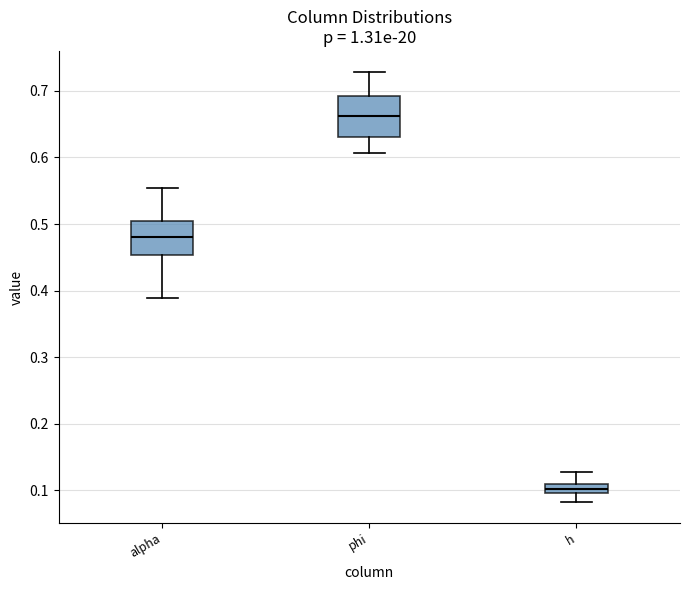

Which box has the lowest median line?

h